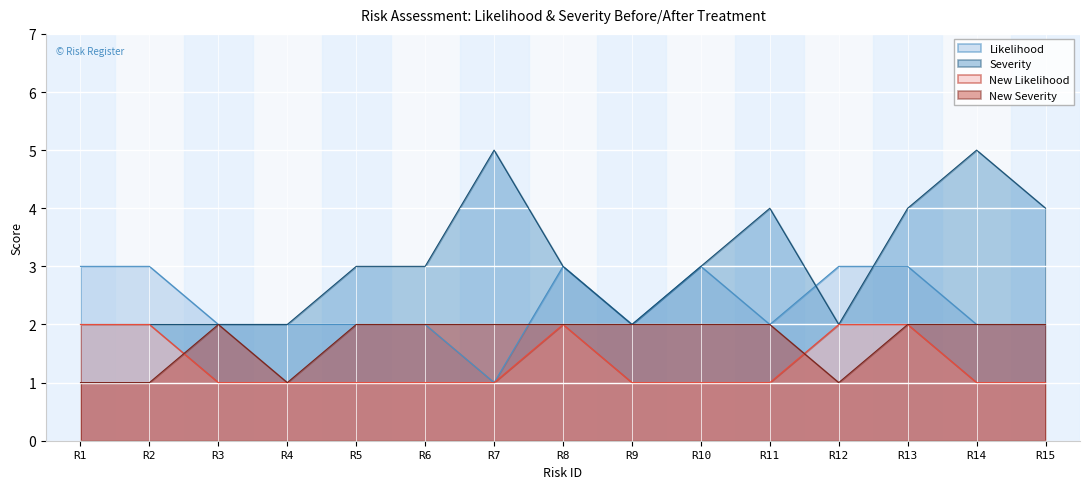

What is the highest value of the New Severity series?

2